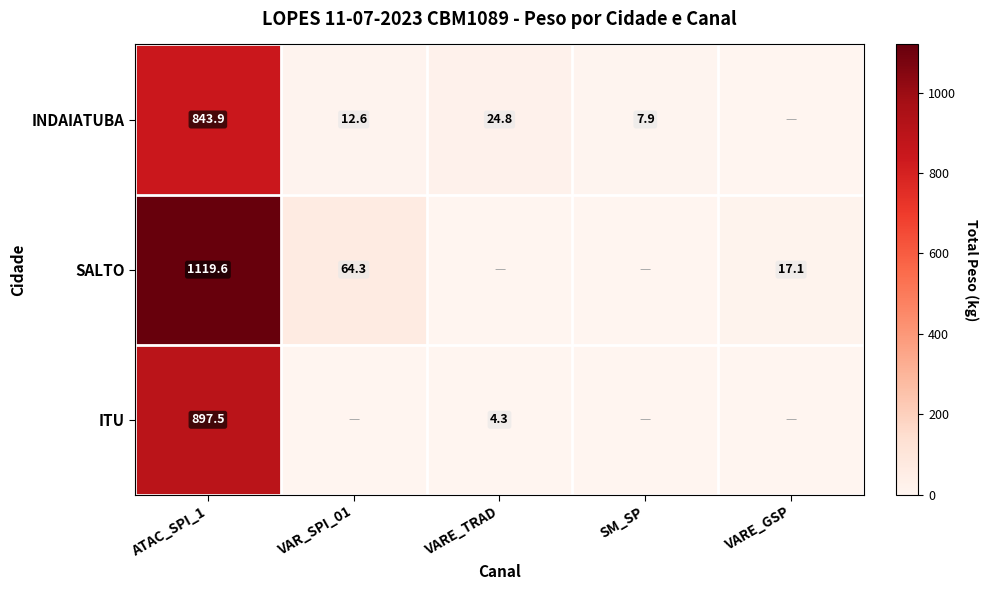

What is the total value across all series at SM_SP?

7.9